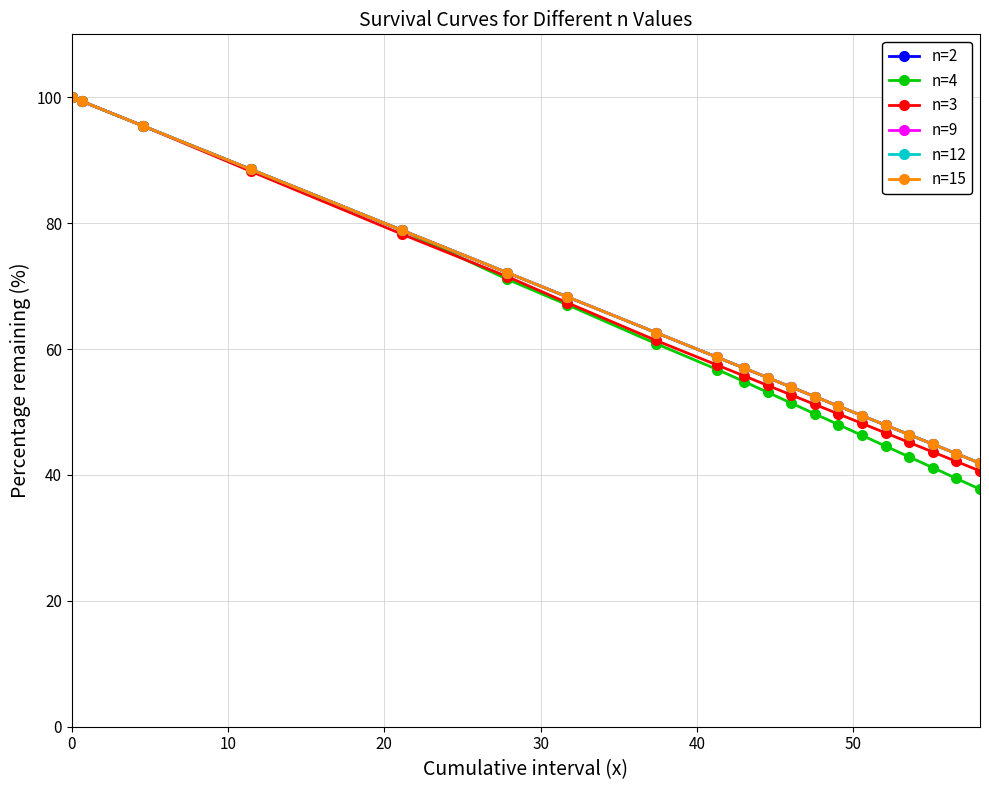

True or false: n=9 has more than 0 points higher than both neighbors.

False